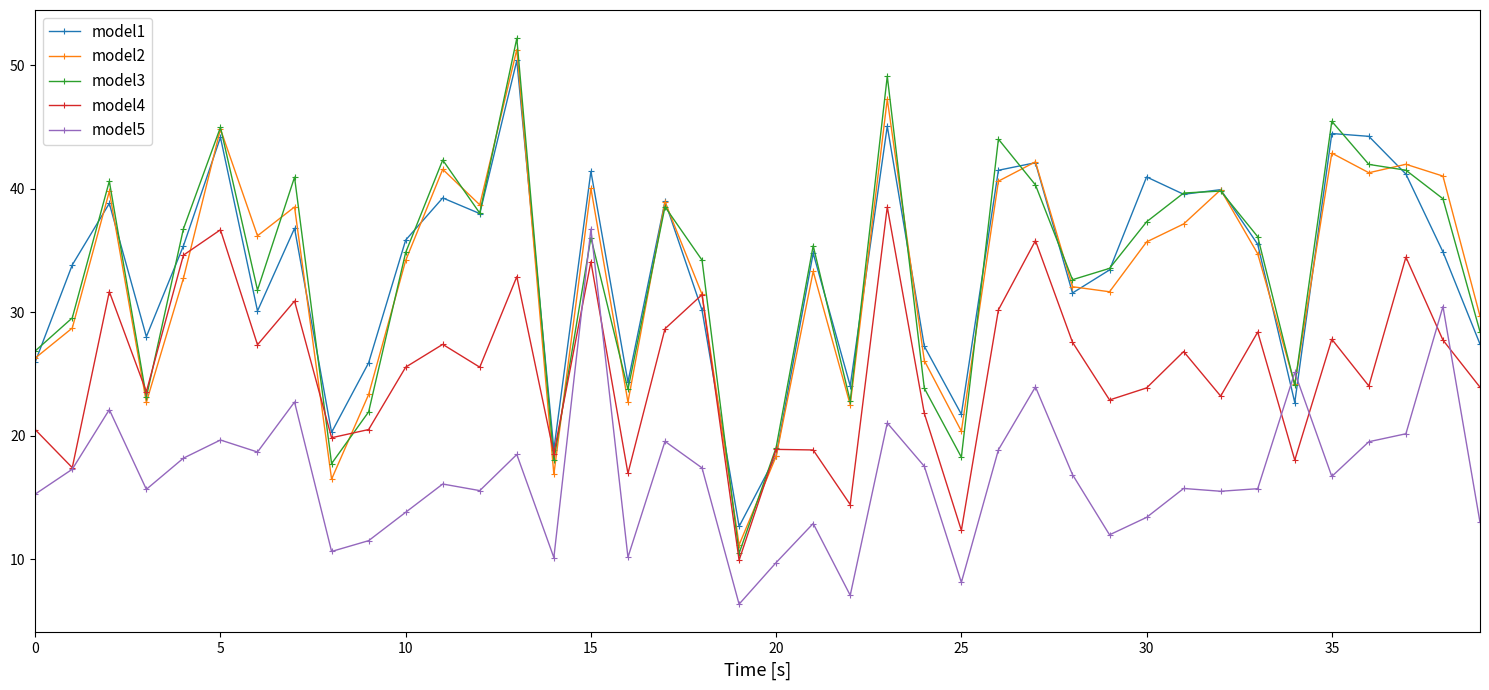

What is the sum of all model3 values?

1335.5